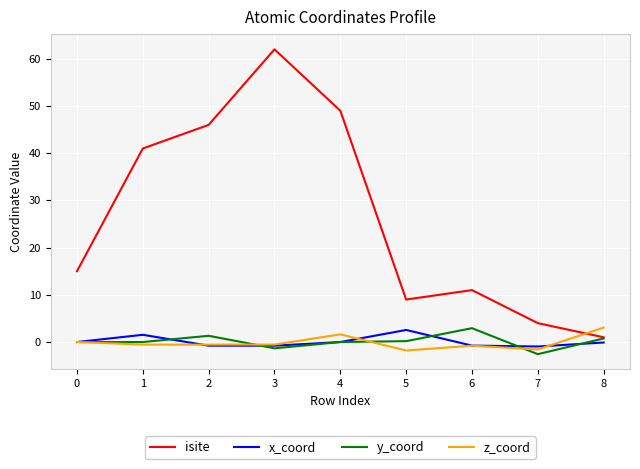

The value of isite at 0 is 24.3. True or false?

False